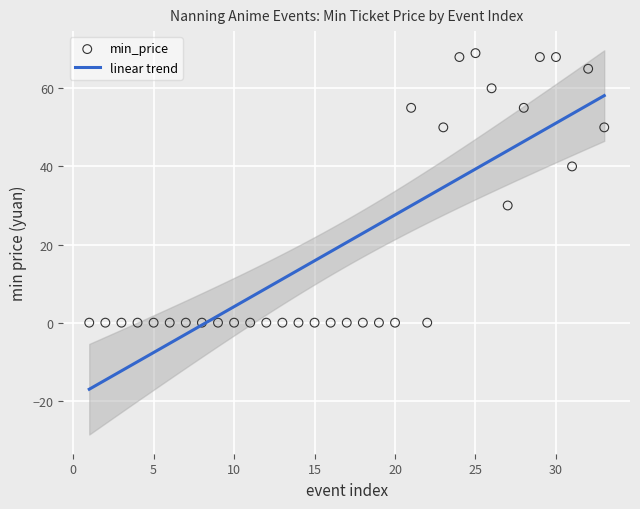

What is the change in value from 1 to 26?

+60